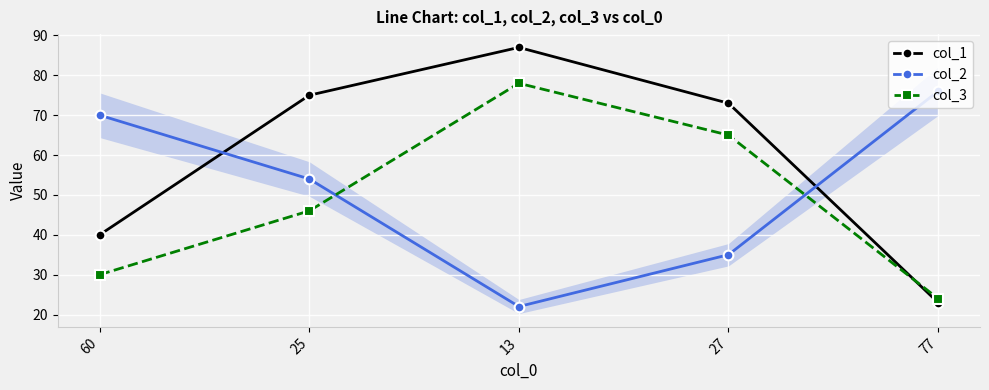

Read the col_2 value at 13, to the nearest 5.

20